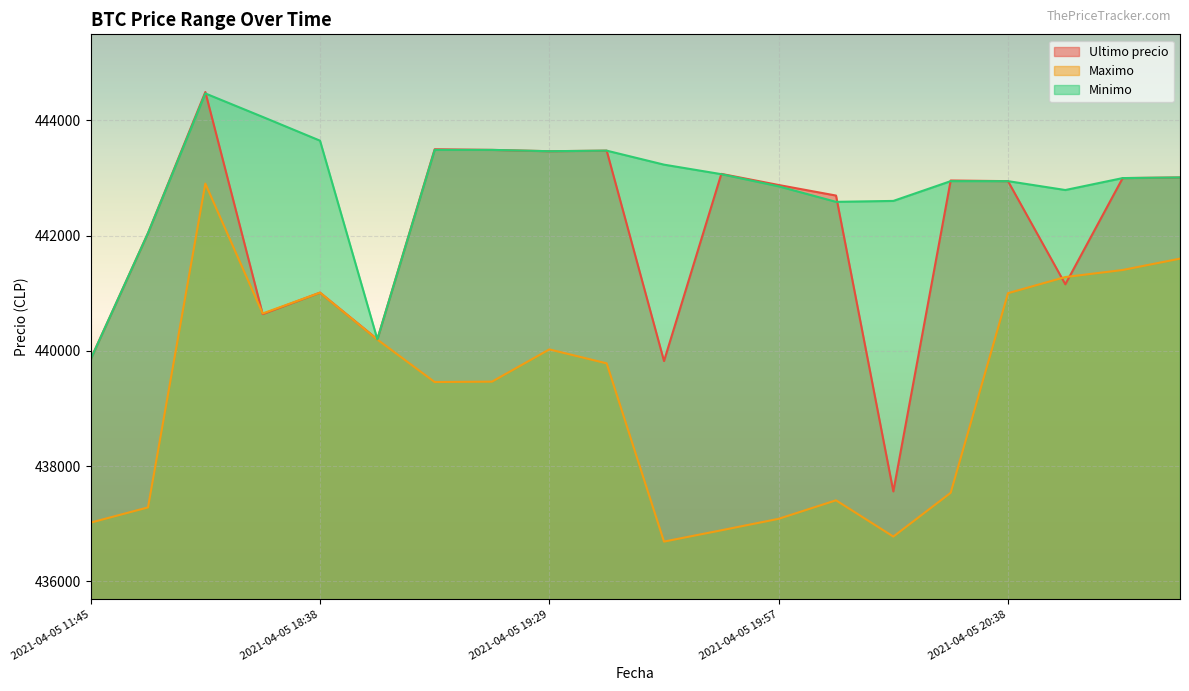

True or false: Maximo and Minimo intersect in this chart.

False